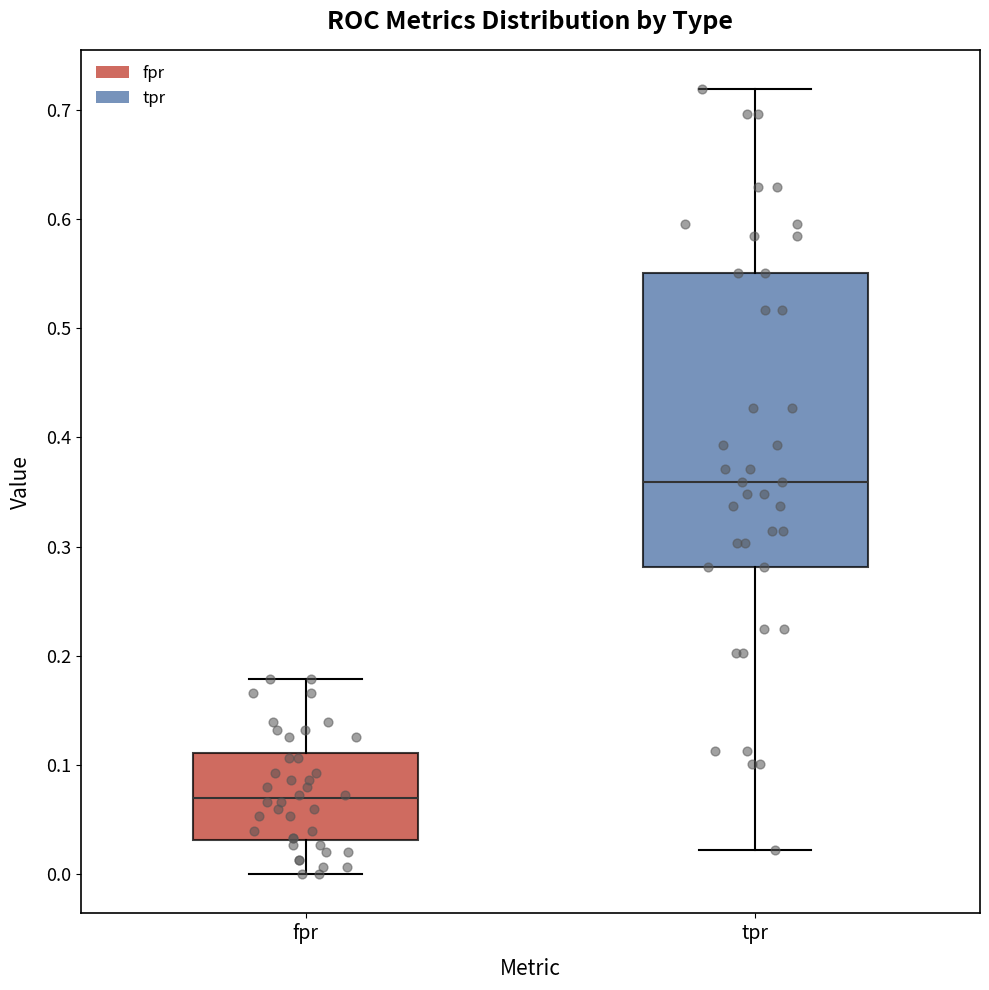

Which box has the lowest median line?

fpr